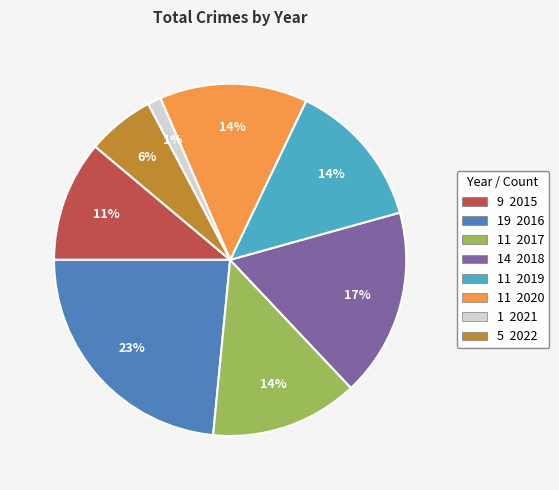

Does any single category account for the majority?

No